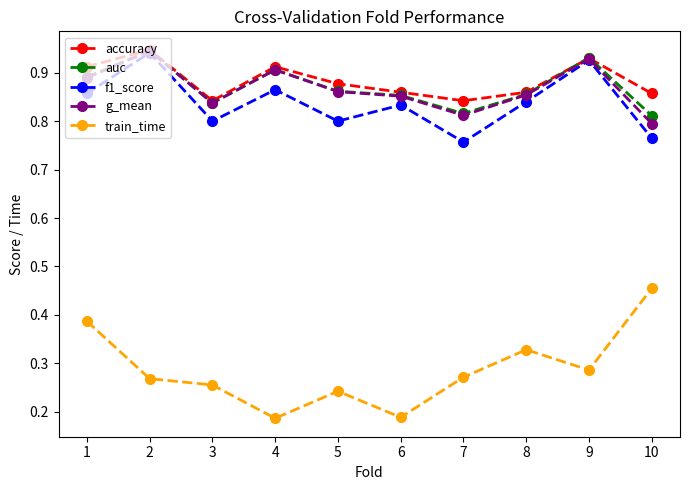

Count the g_mean values in the range 0 to 1.

10